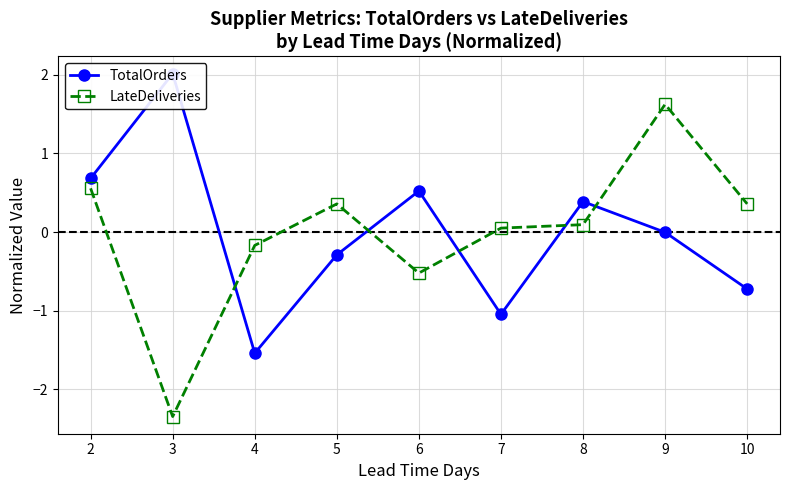

What is the total value across all series at 2?

1.2